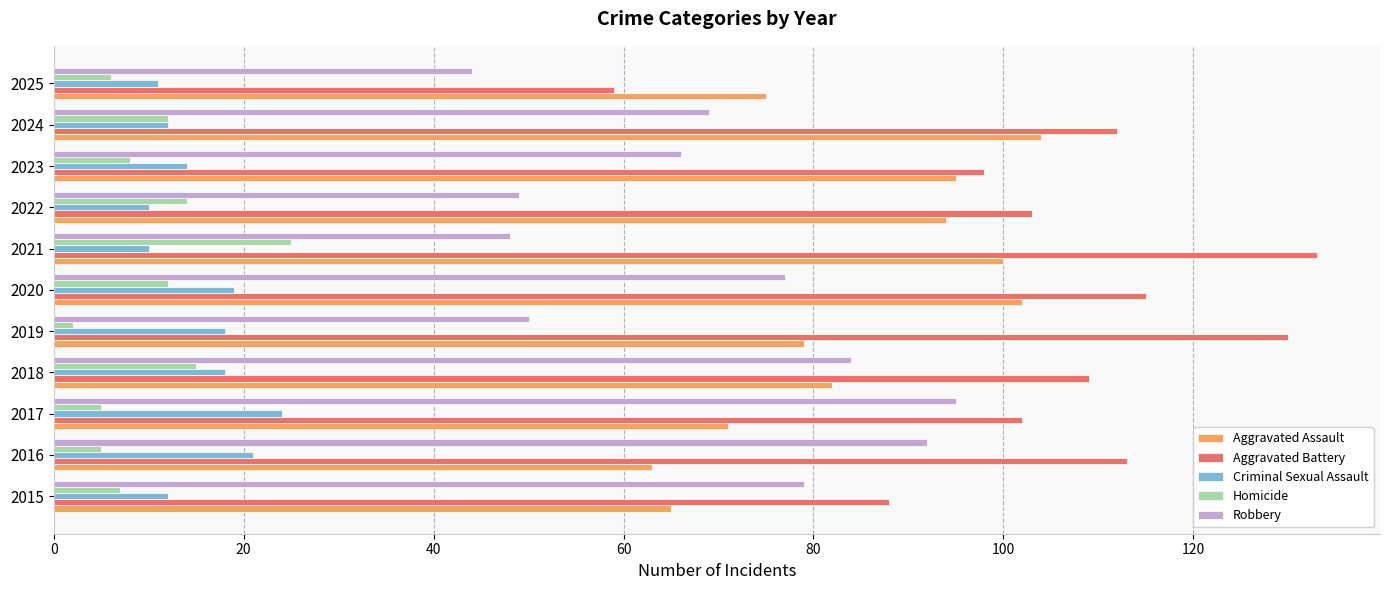

What is the difference between the highest and lowest values at 2025?

69